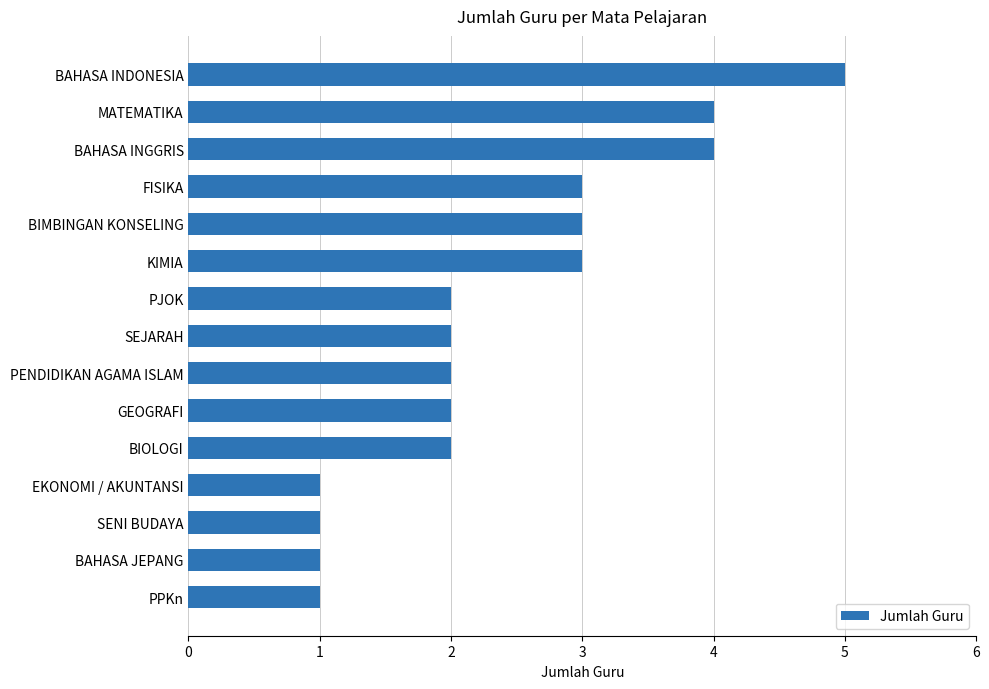

What is the difference between the second highest and second lowest values?

3